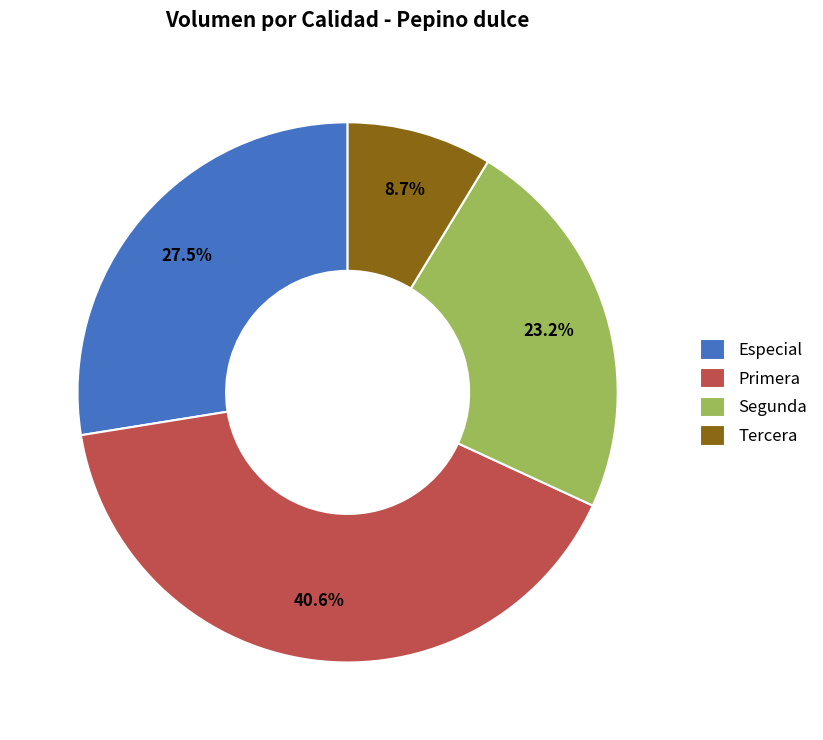

Does Tercera account for over 50% of the chart?

No